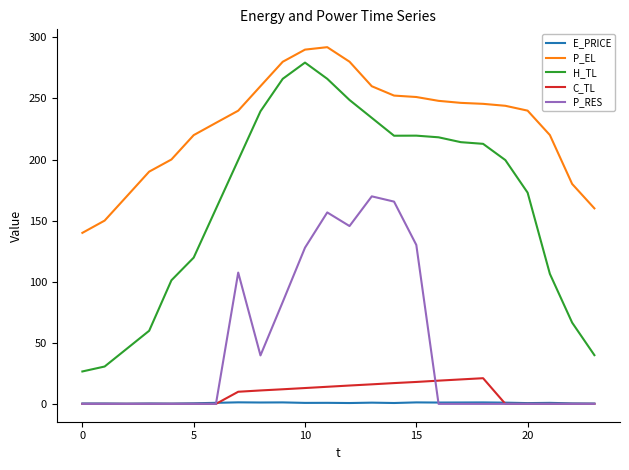

True or false: P_RES and H_TL intersect in this chart.

False